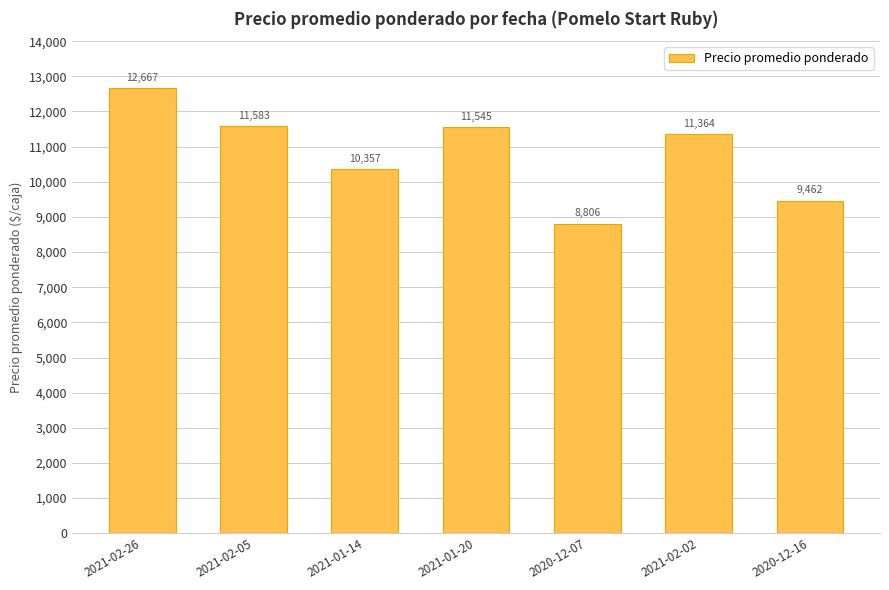

Rank the categories by value from highest to lowest.

2021-02-26, 2021-02-05, 2021-01-20, 2021-02-02, 2021-01-14, 2020-12-16, 2020-12-07